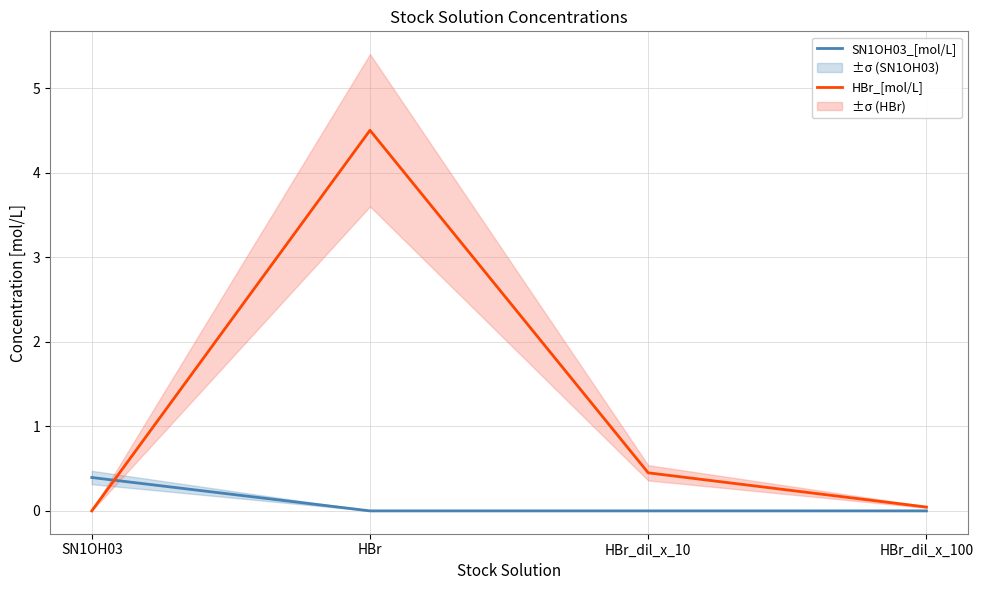

Between which two adjacent categories do SN1OH03_[mol/L] and HBr_[mol/L] first intersect?

SN1OH03 and HBr